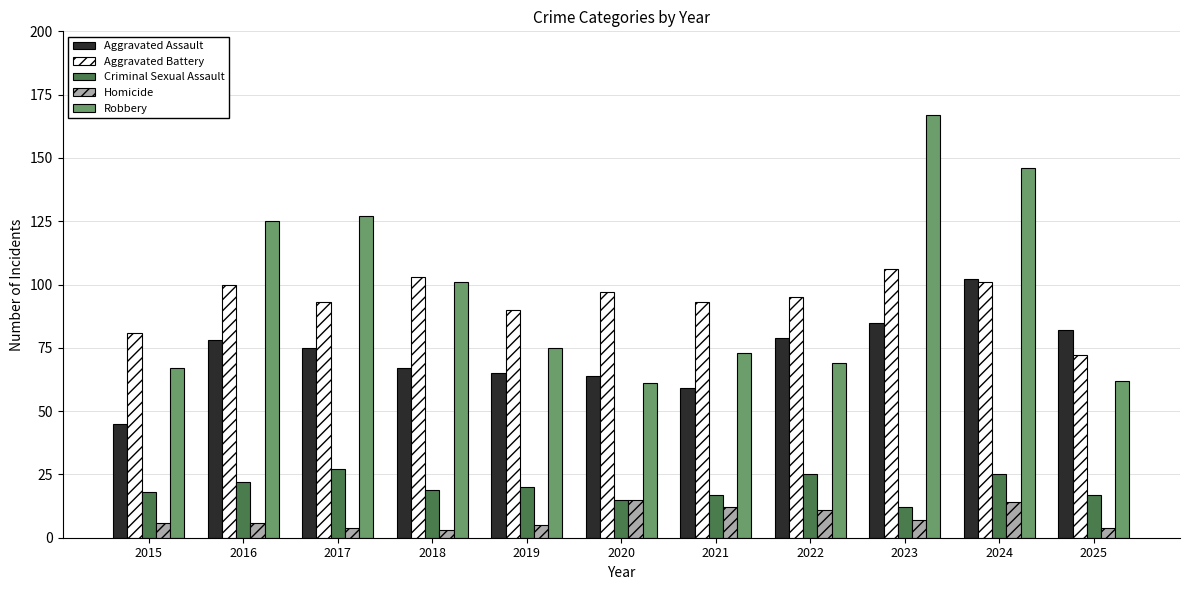

What is the difference between the highest and lowest values at 2015?

75